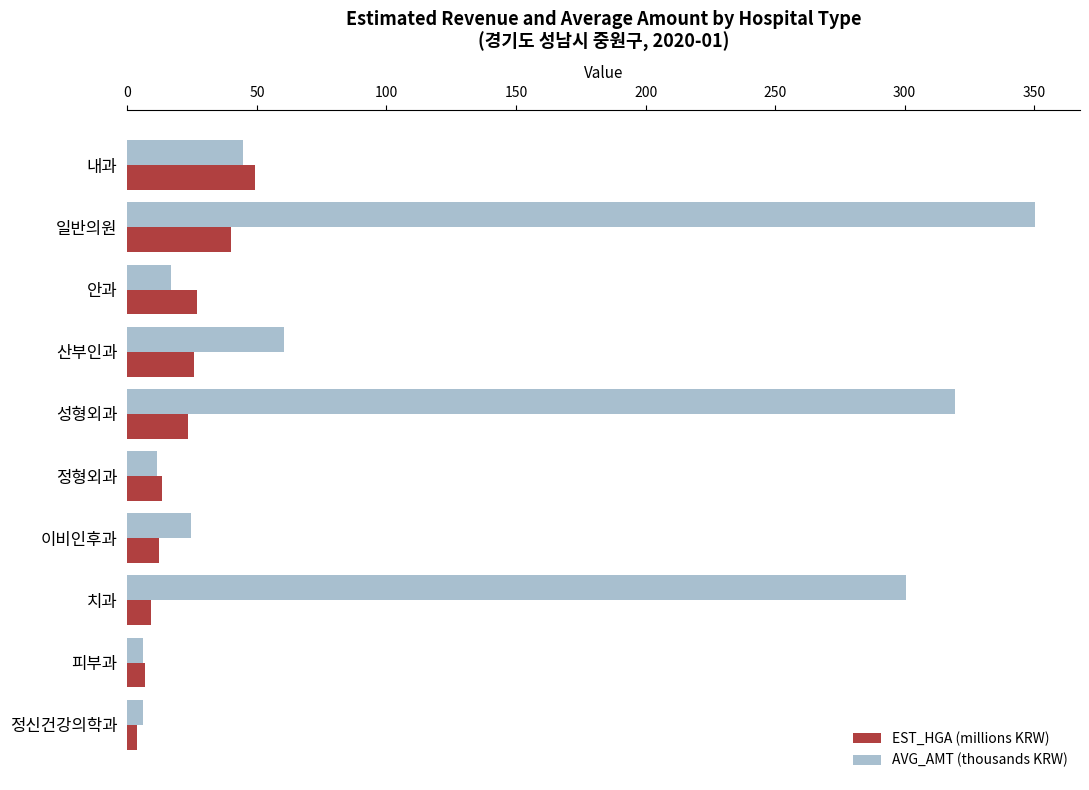

What is the greatest value displayed?

350.2